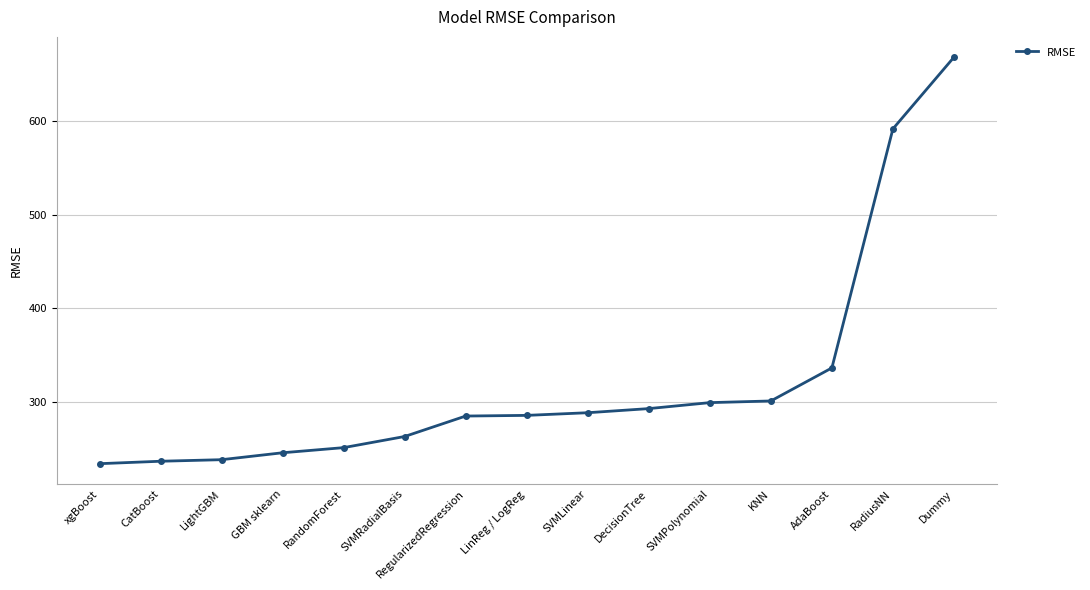

Is this an area chart (filled region under the line)?

No